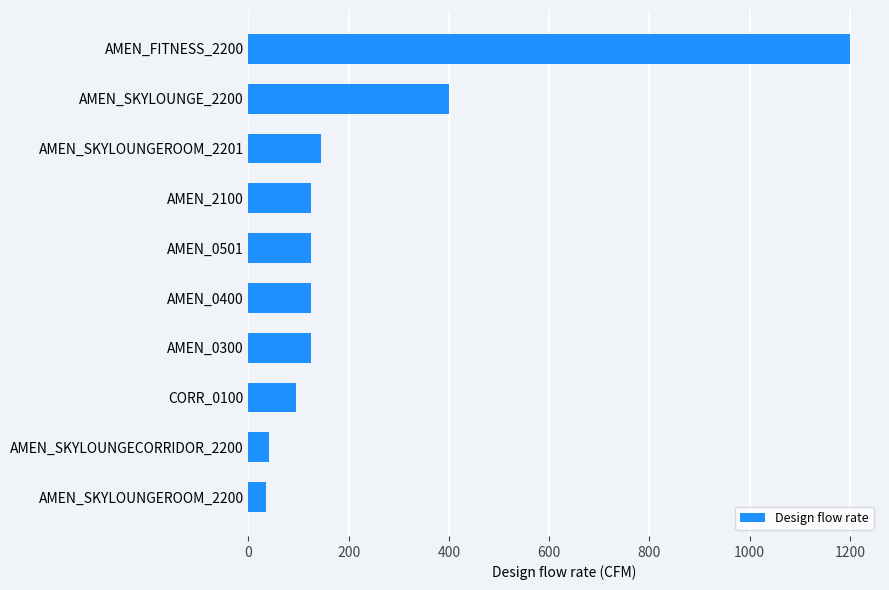

How many bars are there in total?

10